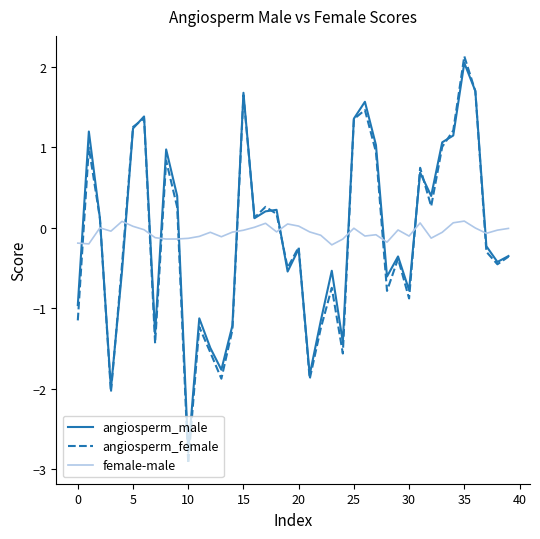

Which series ends up on top after the final intersection of angiosperm_female and female-male?

female-male